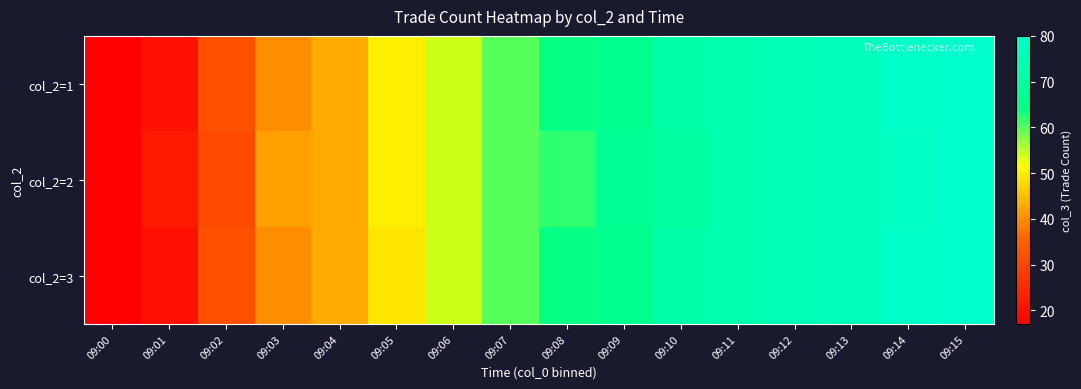

What is the smallest value displayed?

17